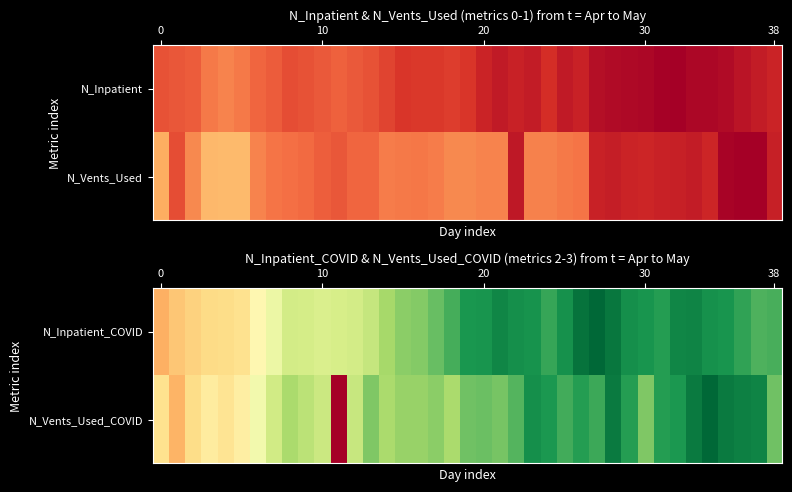

What is the greatest value displayed?

1.0